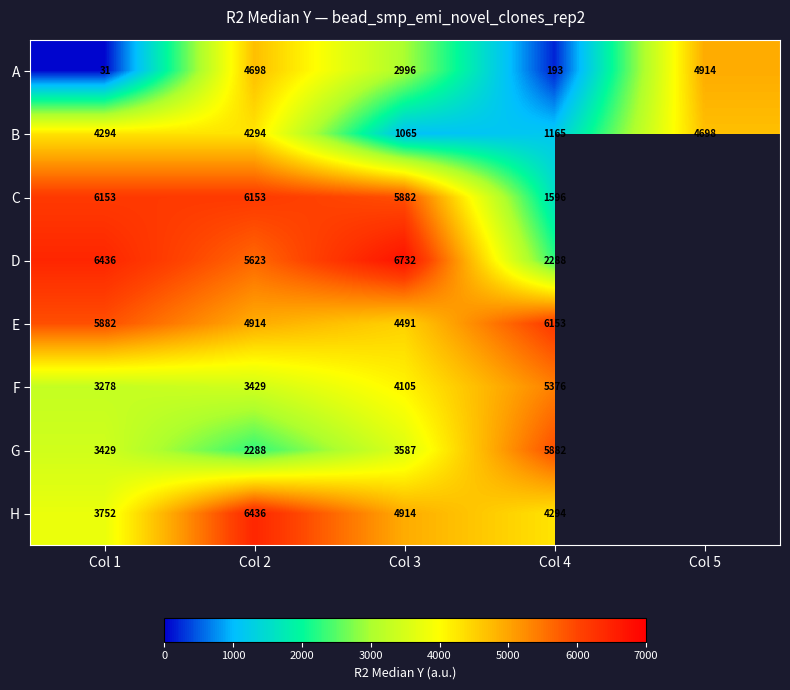

What is the average value of the A series?

2566